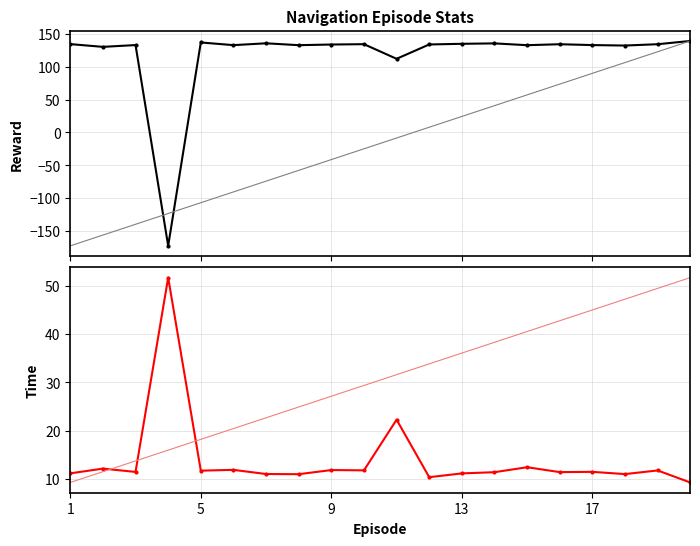

The Reward series shows 227.6 at 6. True or false?

False